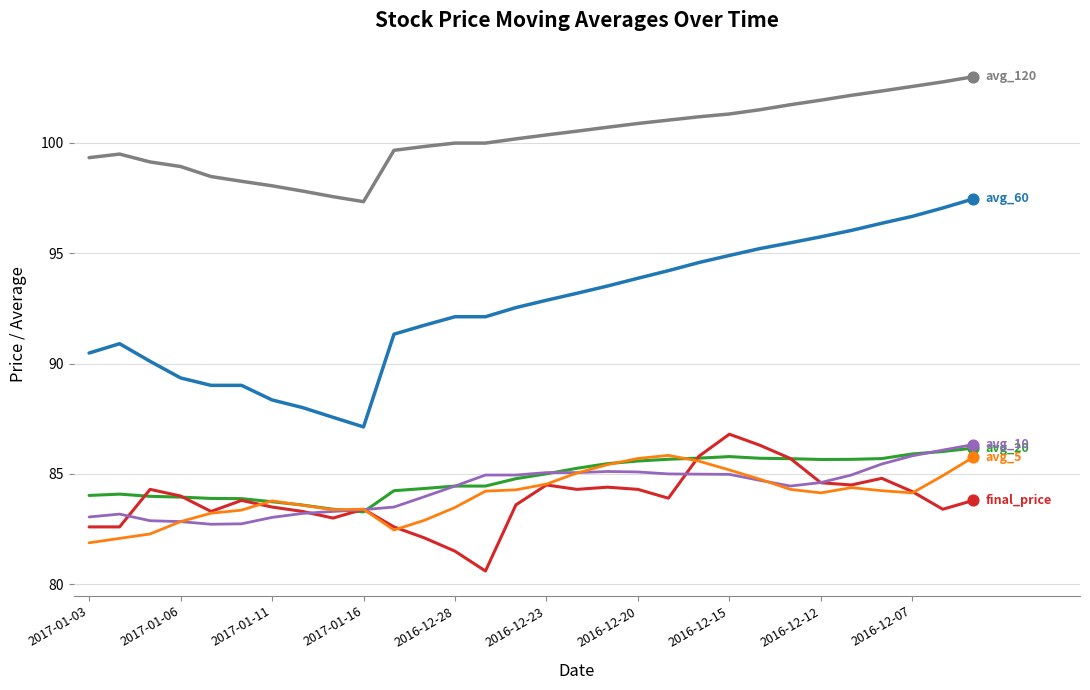

What is the greatest value displayed?

103.0